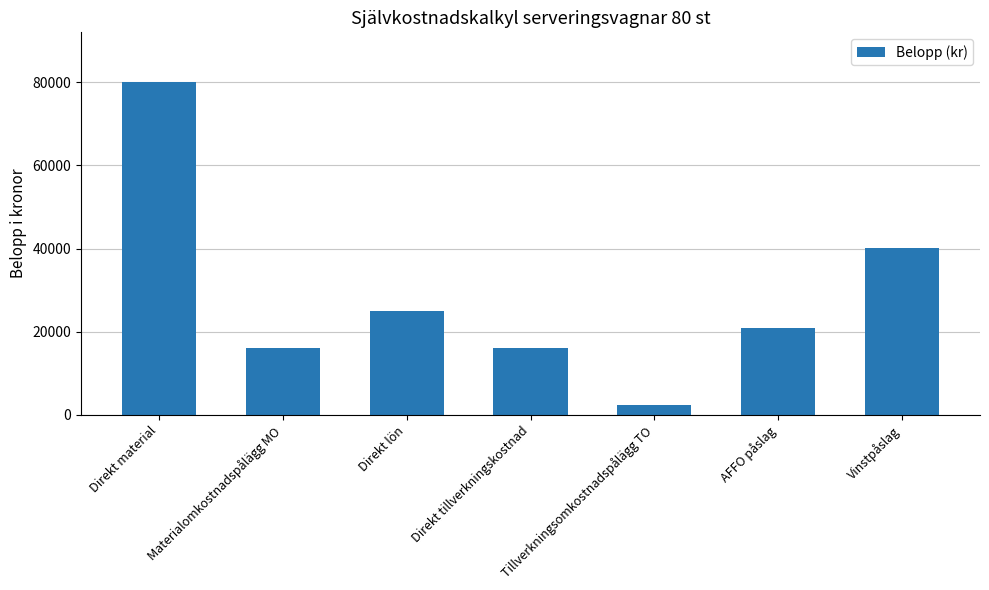

What is the average value?

28647.3